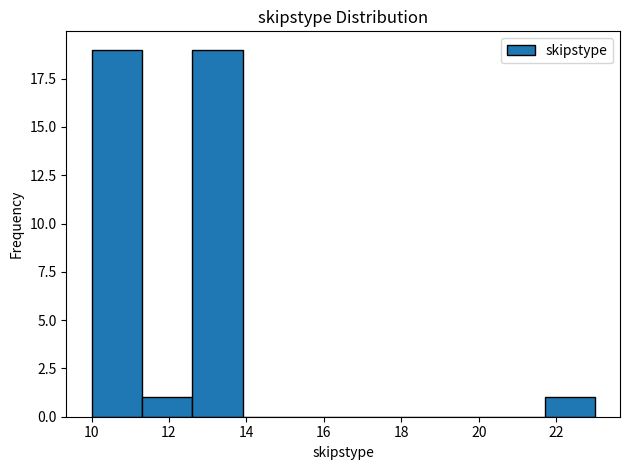

Reading left to right, transcribe this chart: for each bar, give the range it covers on the x-axis and its height. Neither the bar edges nor the heights are printed on the chart, so give them approximately, as read against the axes.

10.0 to 11.3: 19
11.3 to 12.6: 1
12.6 to 13.9: 19
13.9 to 15.2: 0
15.2 to 16.5: 0
16.5 to 17.8: 0
17.8 to 19.1: 0
19.1 to 20.4: 0
20.4 to 21.7: 0
21.7 to 23.0: 1